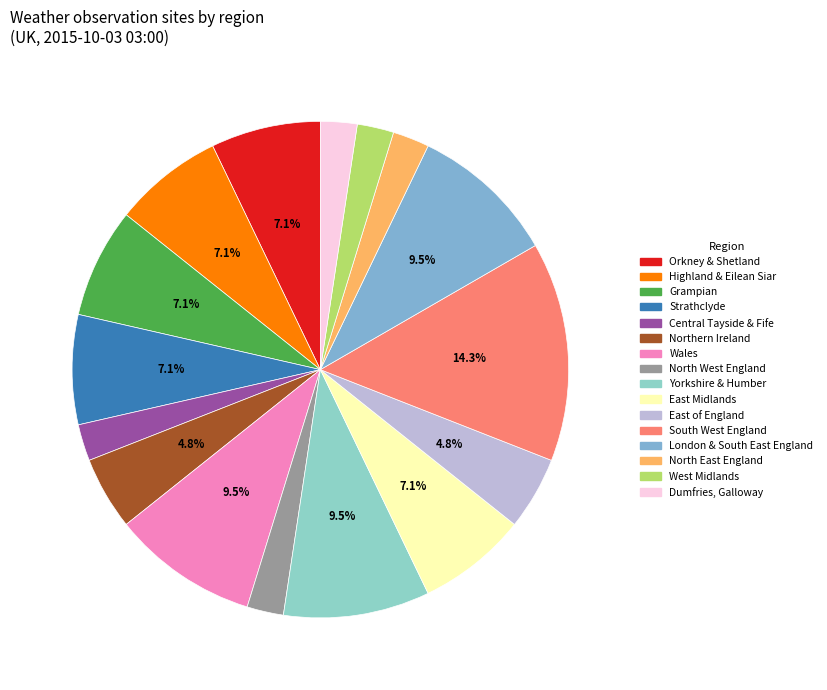

Is Grampian the majority of the pie?

No